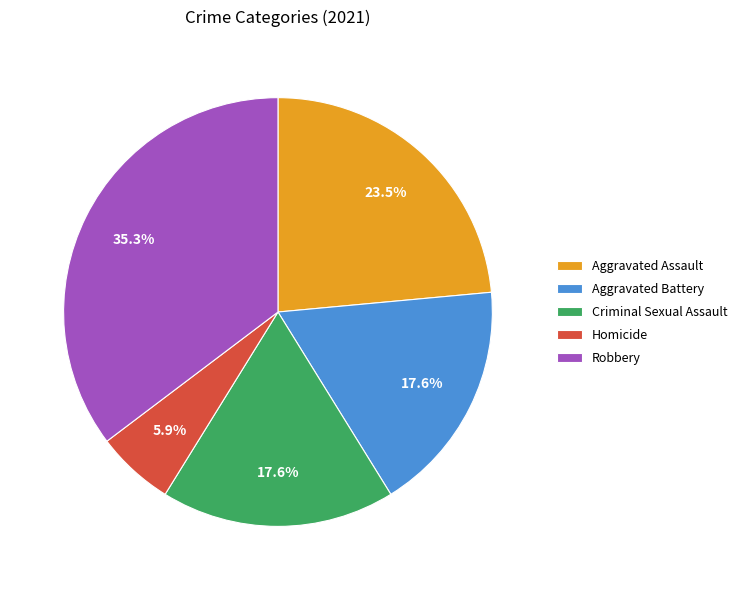

Does any single category account for the majority?

No